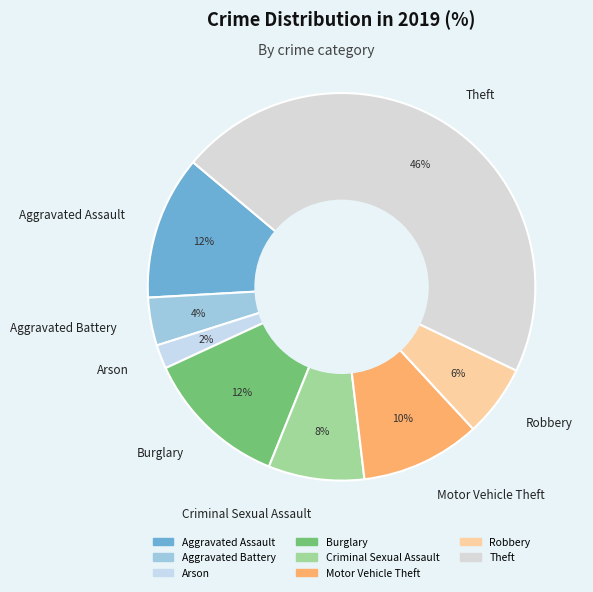

Does Burglary account for over 50% of the chart?

No